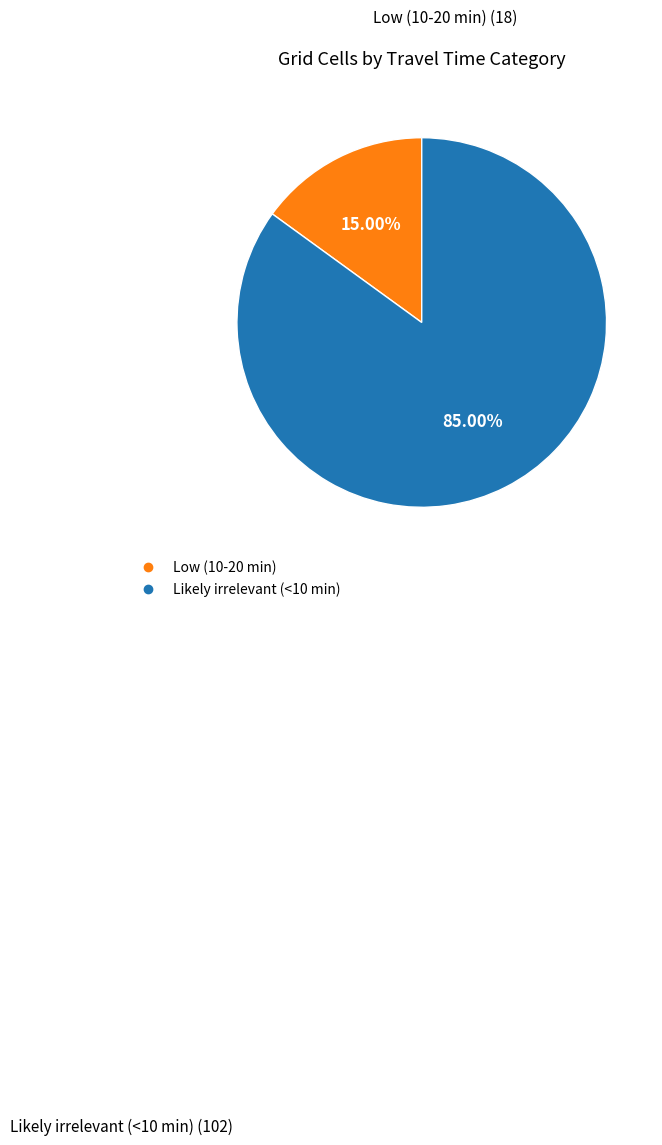

How many segments does this pie chart have?

2